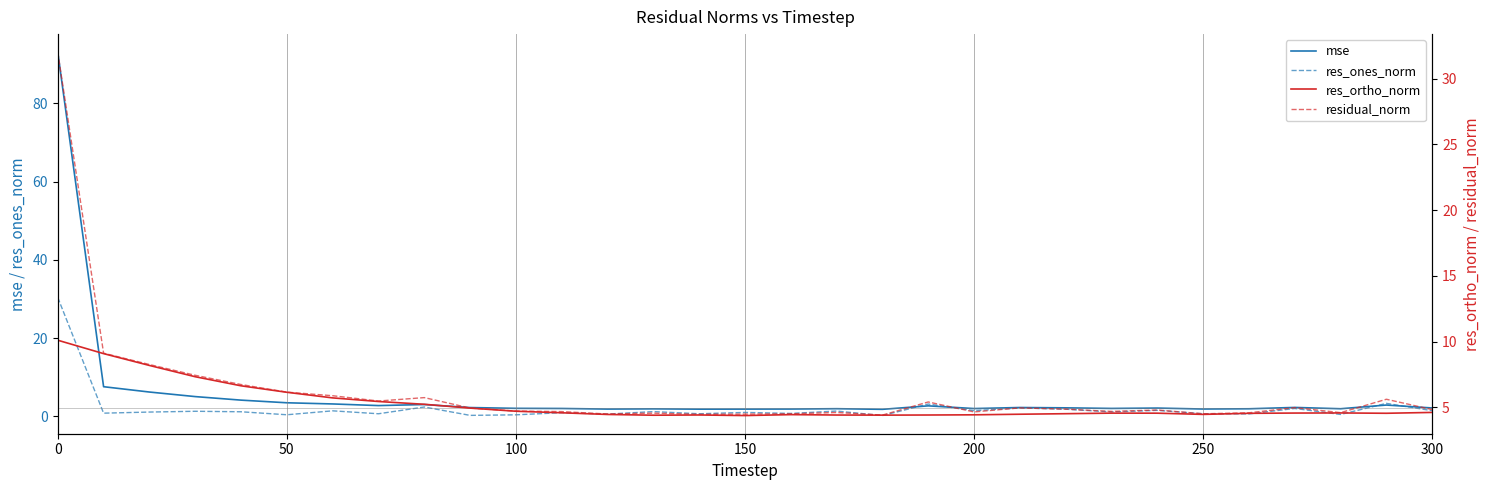

Reading left to right, transcribe all the data shown in this chart.

mse: 93.1	7.6	6.2	5.0	4.1	3.4	3.1	2.7	3.0	2.2	2.0	2.0	1.8	1.9	1.8	1.8	1.8	1.9	1.8	2.7	2.0	2.2	2.1	2.0	2.1	1.8	1.9	2.2	1.9	2.9	2.1
res_ones_norm: 30.4	0.8	1.1	1.3	1.1	0.4	1.4	0.6	2.4	0.2	0.4	0.9	0.5	1.2	0.6	1.0	0.7	1.3	0.2	3.1	1.4	2.1	1.8	1.1	1.5	0.6	0.6	2.0	0.5	3.3	1.4
res_ortho_norm: 10.1	9.1	8.2	7.3	6.6	6.1	5.7	5.4	5.2	4.9	4.7	4.6	4.5	4.4	4.4	4.4	4.4	4.4	4.4	4.4	4.4	4.5	4.5	4.6	4.6	4.5	4.5	4.6	4.6	4.5	4.6
residual_norm: 32.0	9.1	8.3	7.4	6.7	6.2	5.9	5.5	5.7	4.9	4.7	4.7	4.5	4.6	4.5	4.5	4.5	4.6	4.4	5.4	4.6	5.0	4.9	4.7	4.8	4.5	4.6	5.0	4.6	5.6	4.8